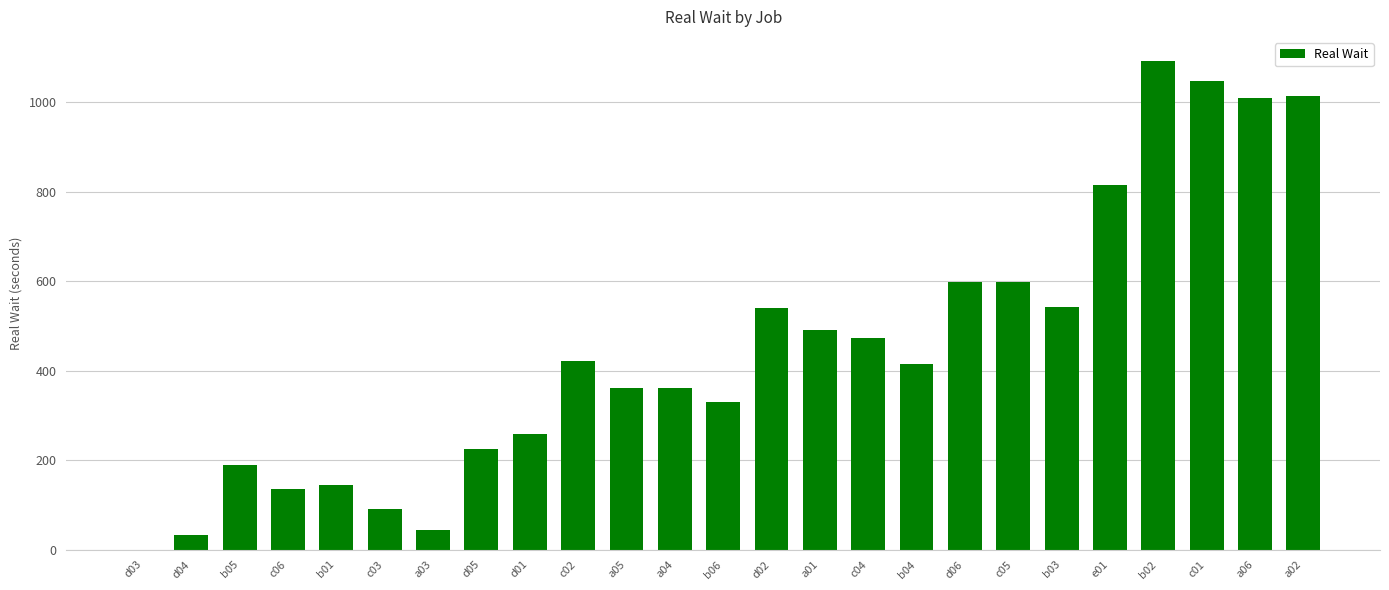

What is the ratio of the value at a05 to the value at a06?

0.4